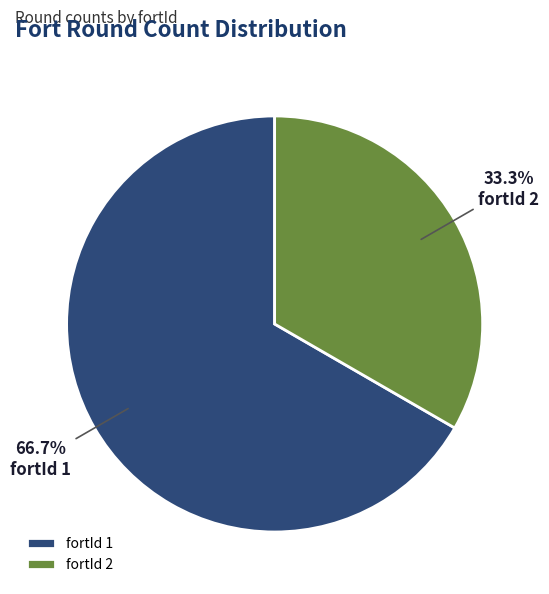

Which category accounts for the majority?

fortId 1